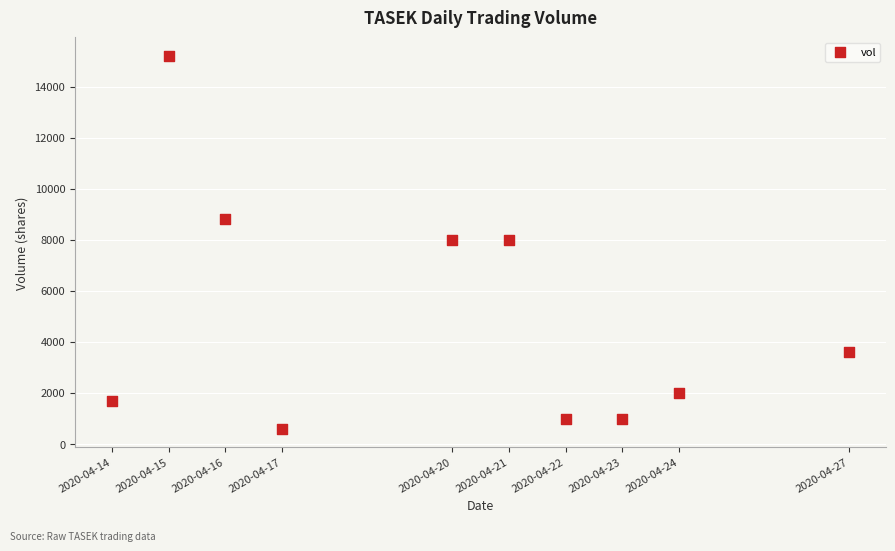

What is the range of Y values (max minus min)?

14600